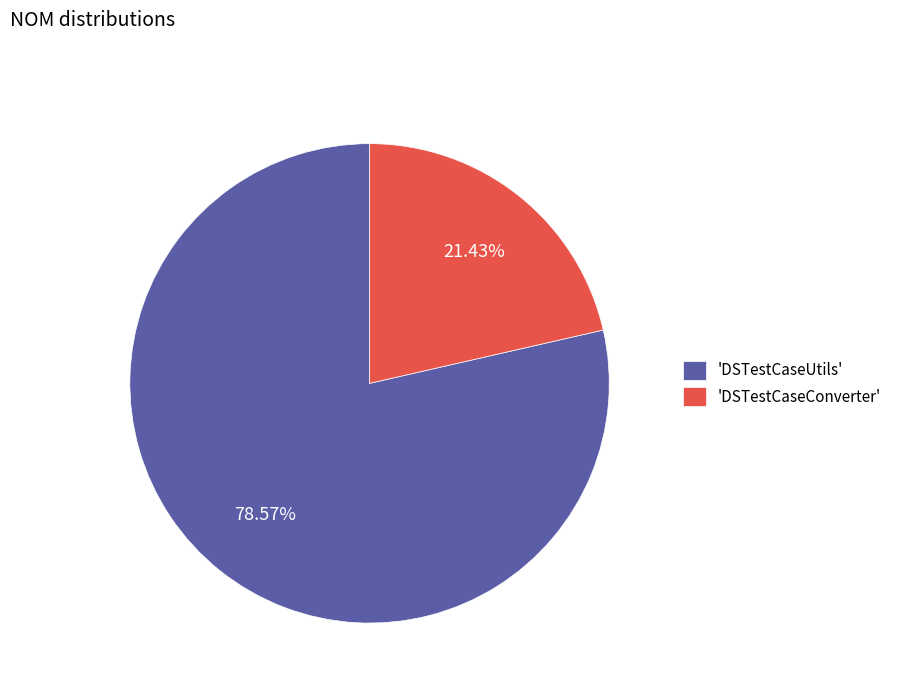

Count the number of slices in the pie.

2